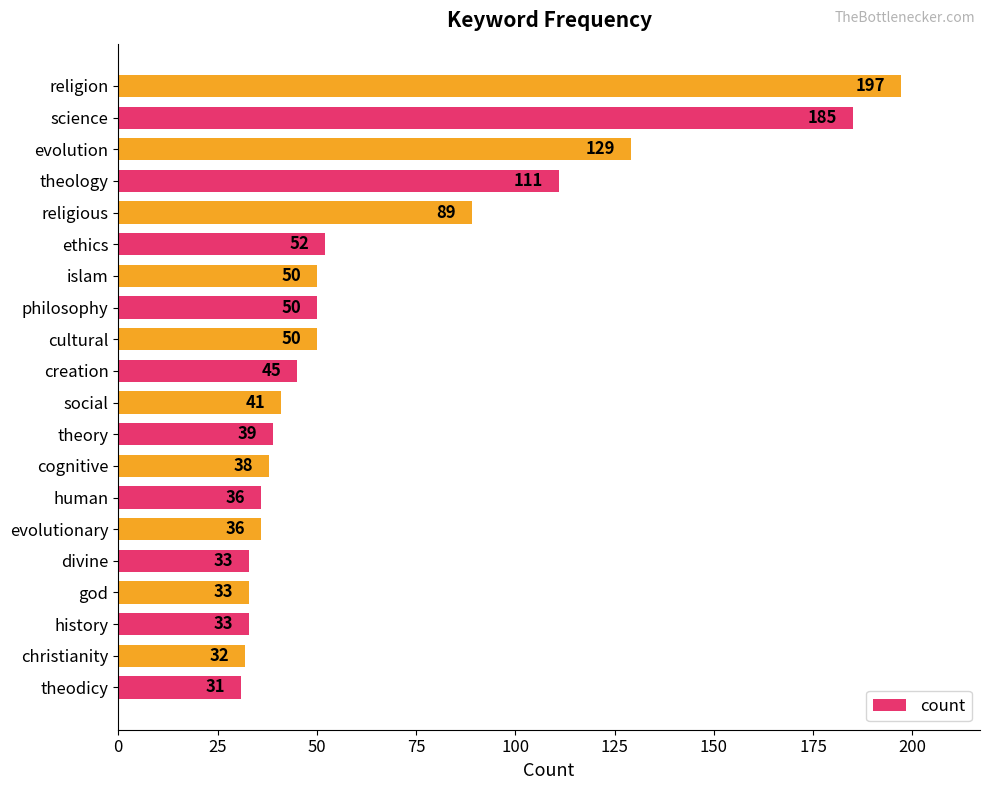

What is the difference between the maximum and minimum values?

166